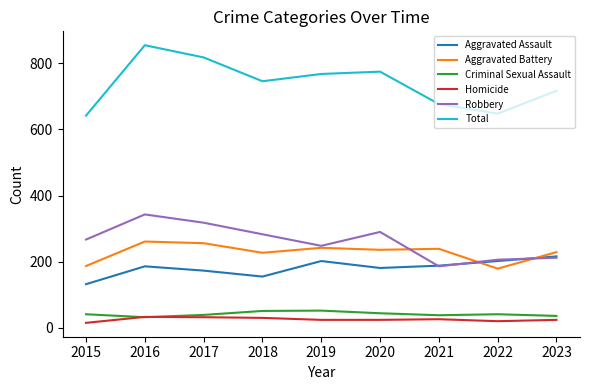

Is the value of Robbery at 2017 greater than the value of Criminal Sexual Assault at 2022?

Yes